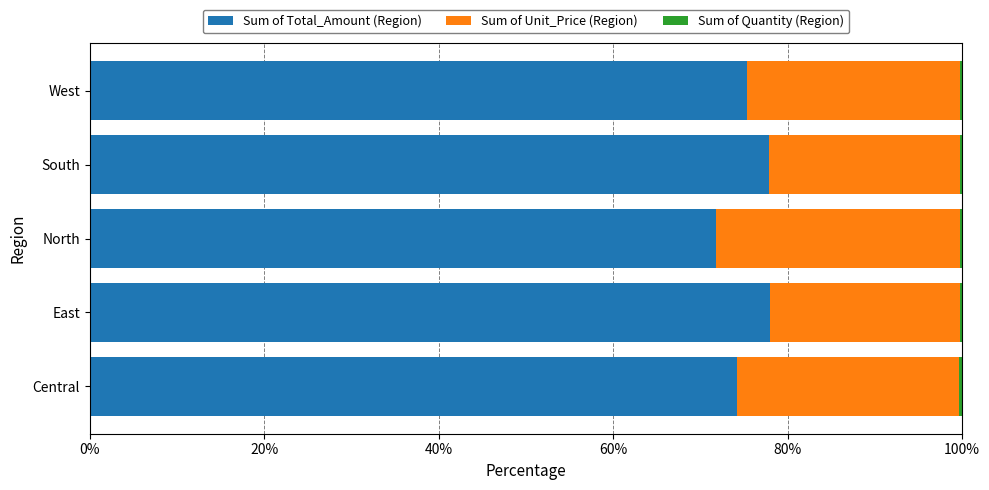

What is the highest value of the Sum of Total_Amount (Region) series?

78.0